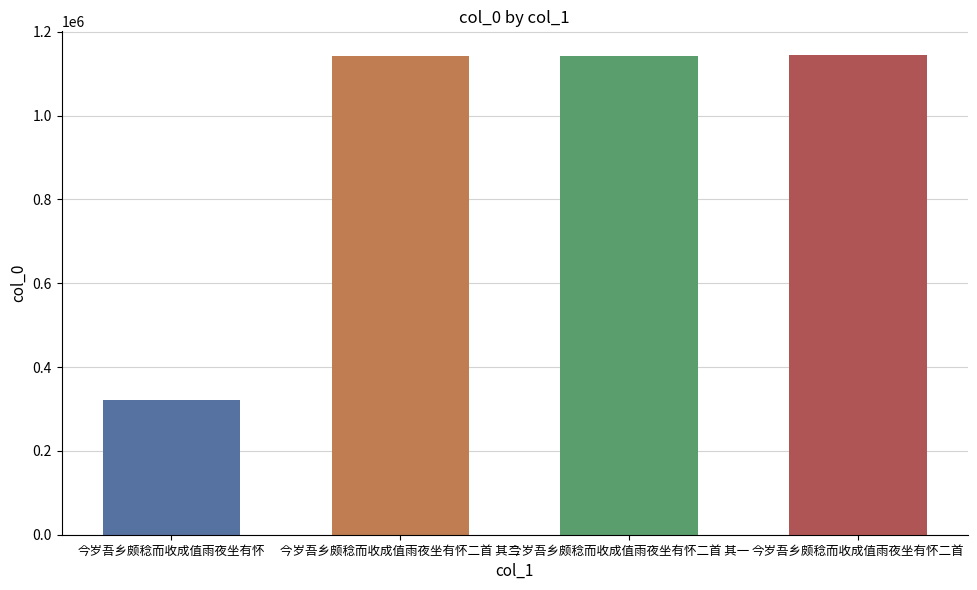

What is the difference between the maximum and minimum values?

822627